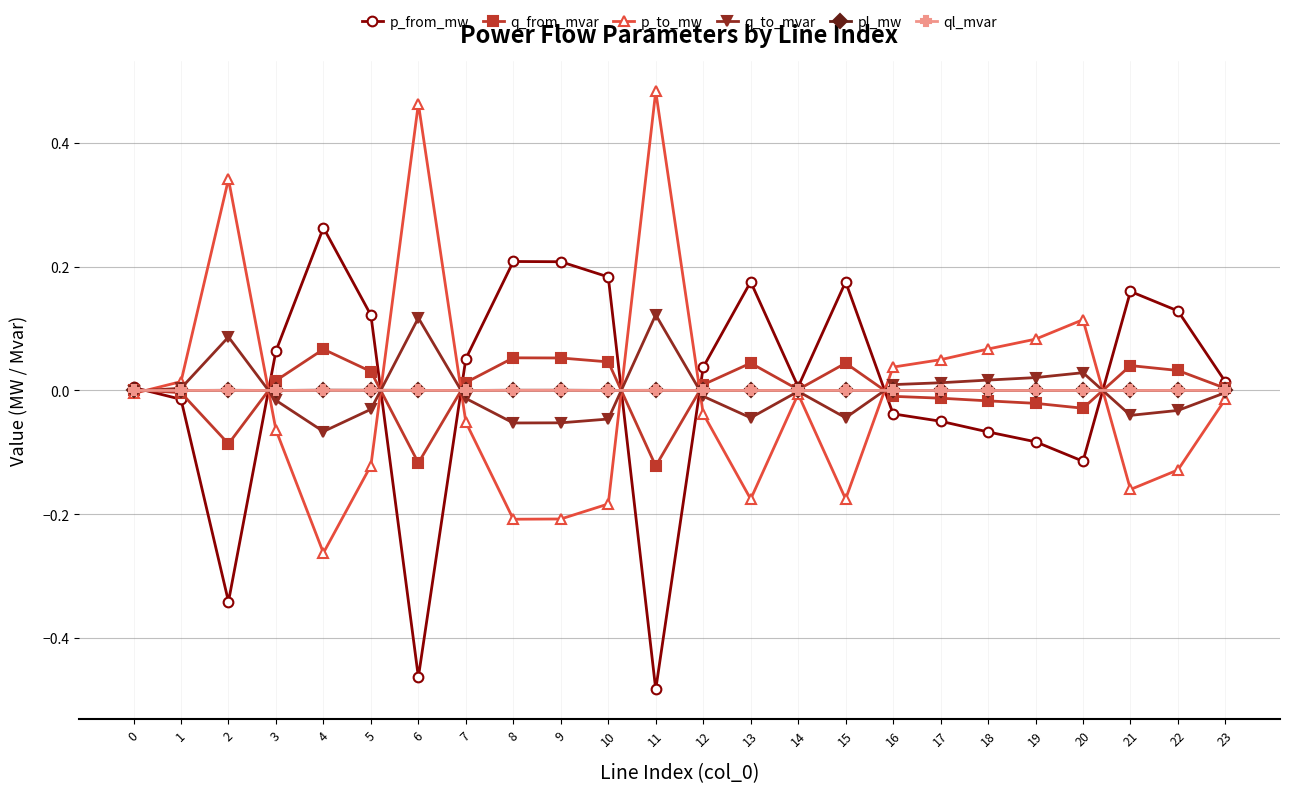

Which category has the lowest value in the p_to_mw series?

4